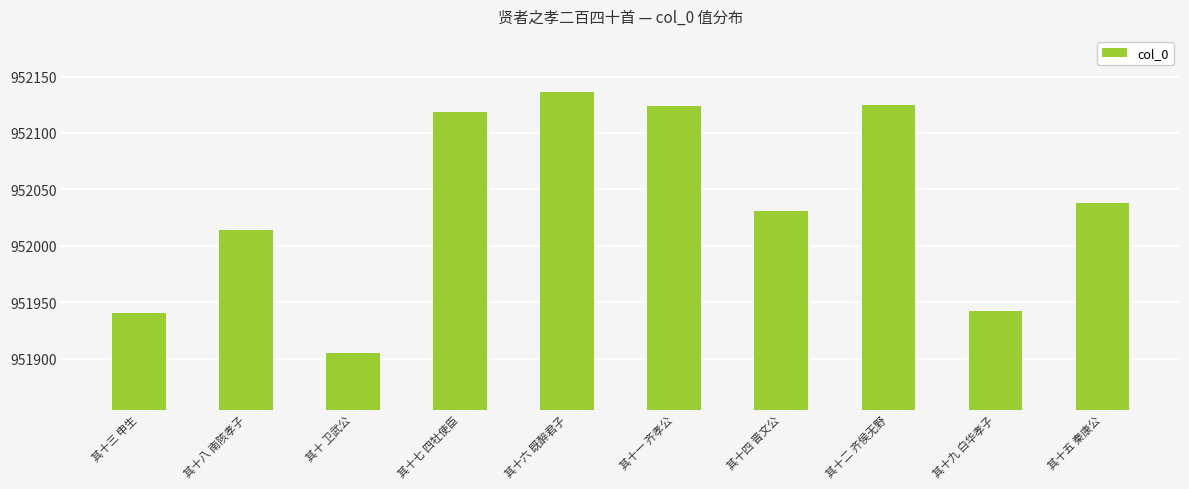

What position from the right is 其十七 四牡使臣?

7